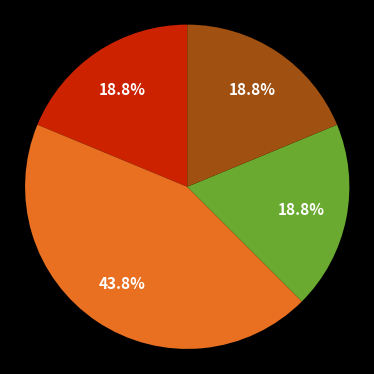

Is there any slice that represents more than half of the pie?

No